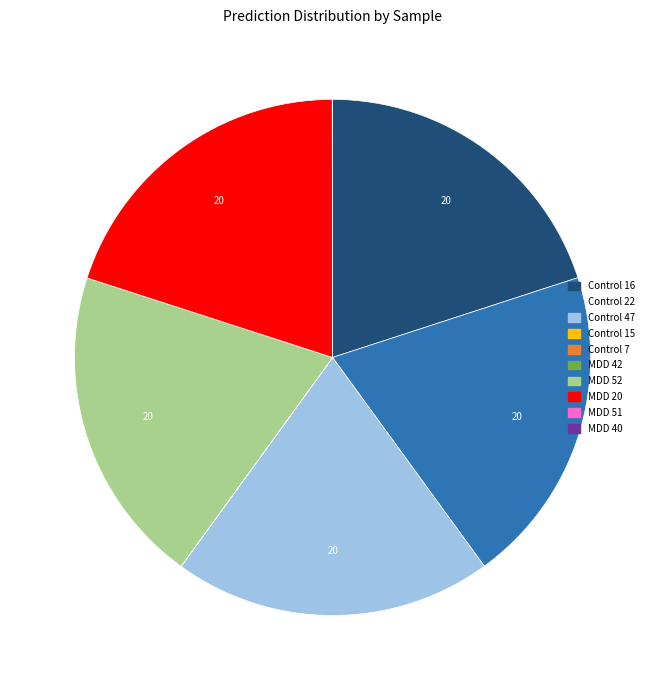

True or false: Control 16 accounts for 20% of the total.

True